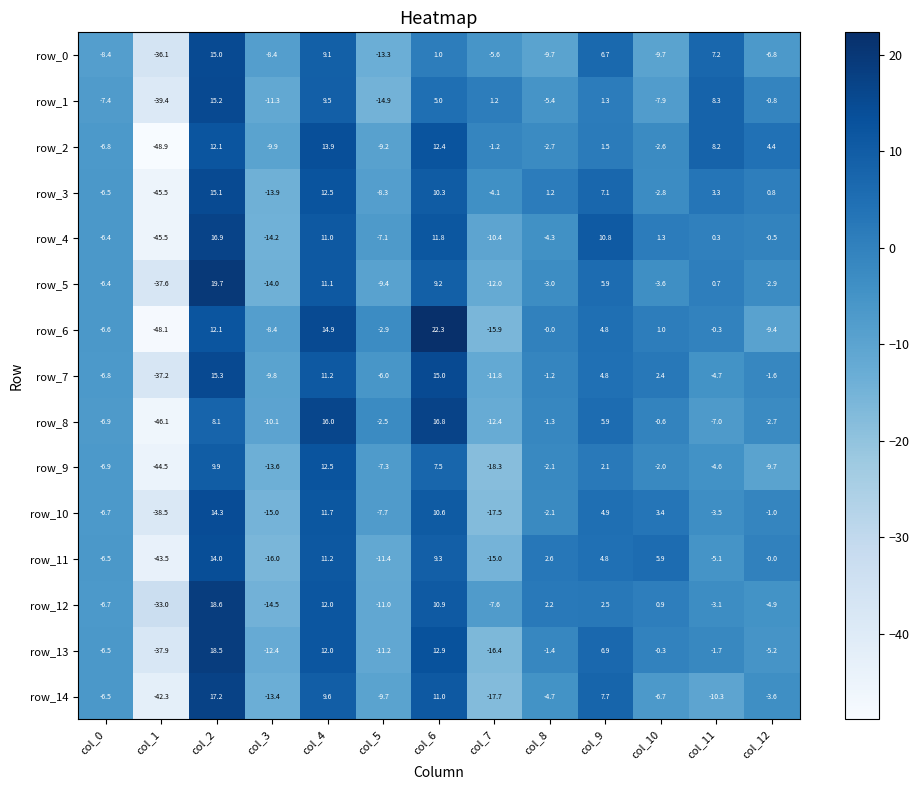

At which label does row_12 reach its minimum?

col_1